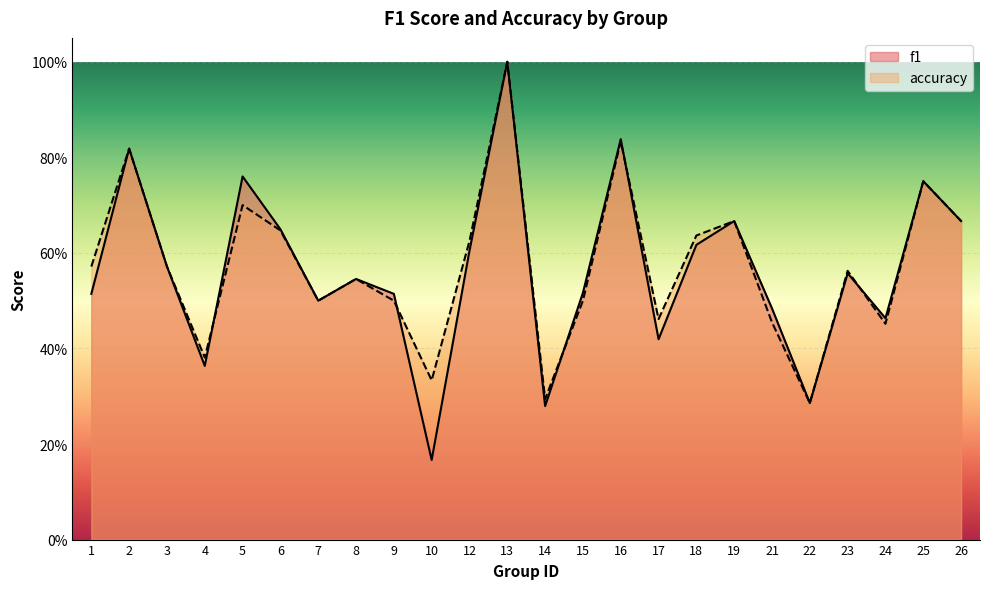

What is the value of the accuracy point at the 7th from the left?

0.5